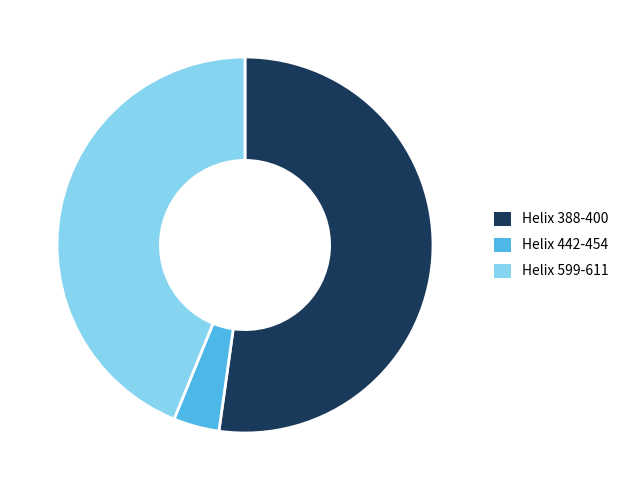

Between Helix 599-611 and Helix 442-454, which is larger?

Helix 599-611